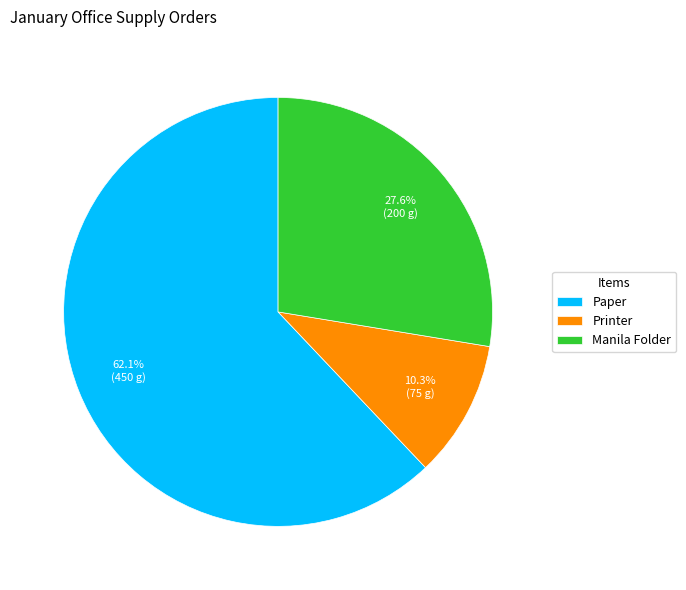

To the nearest percent, what is the difference between the largest and smallest slice percentages?

52%